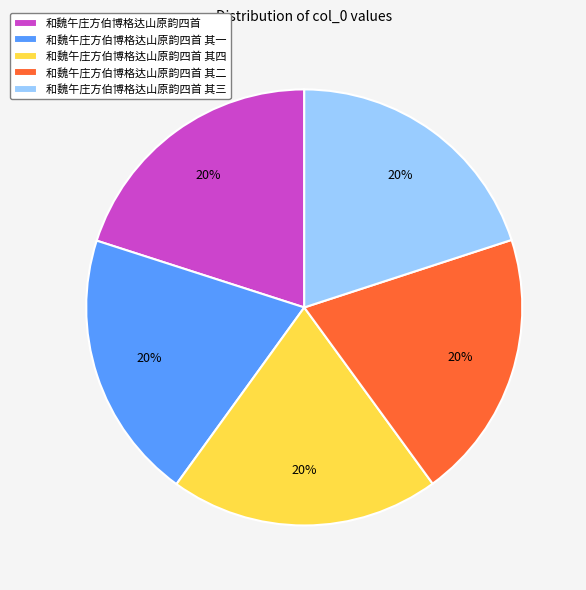

Is there any slice that represents more than half of the pie?

No